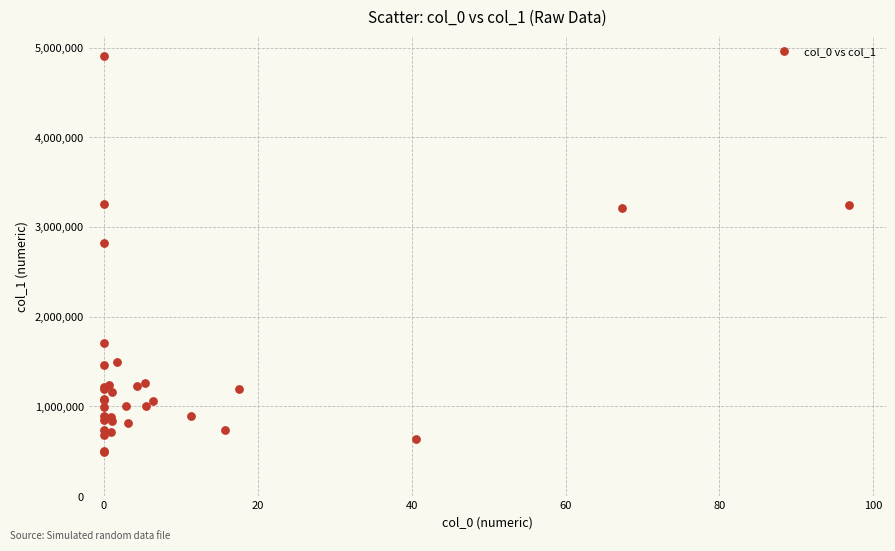

What Y value in the scatter plot is closest to 2695990?

2819663.0